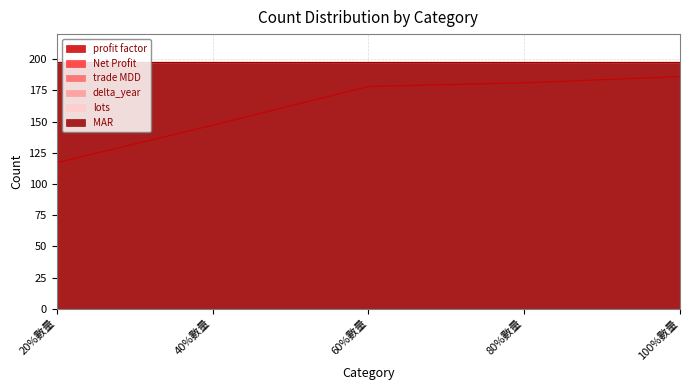

True or false: Net Profit and trade MDD cross at least once.

False